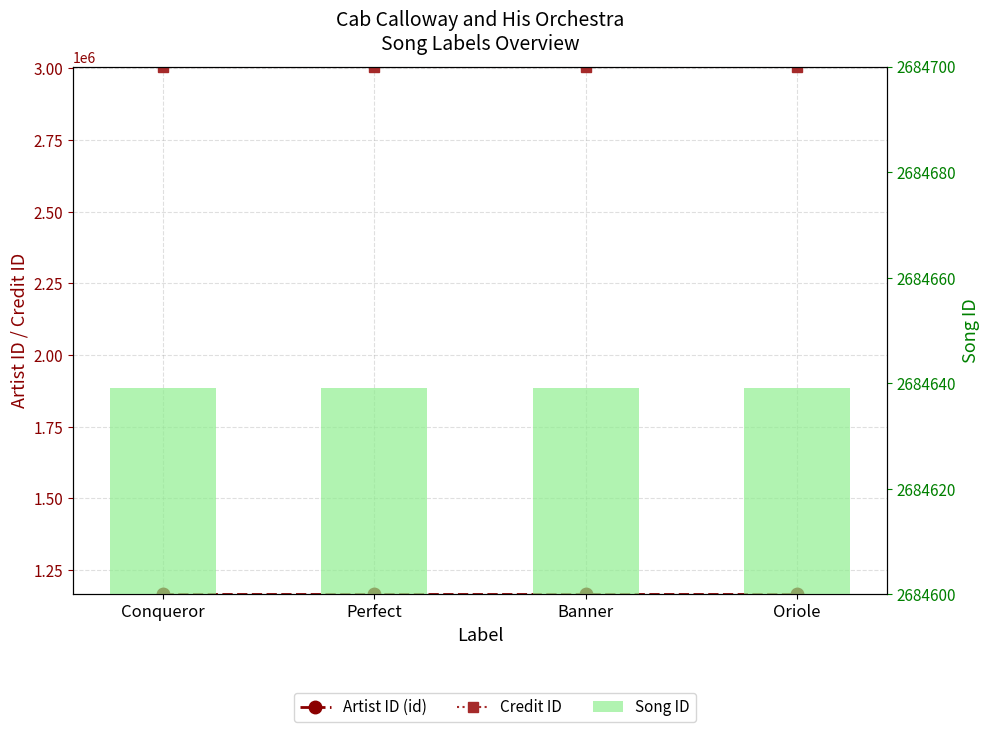

What is the label of the 1st bar from the left?

Conqueror